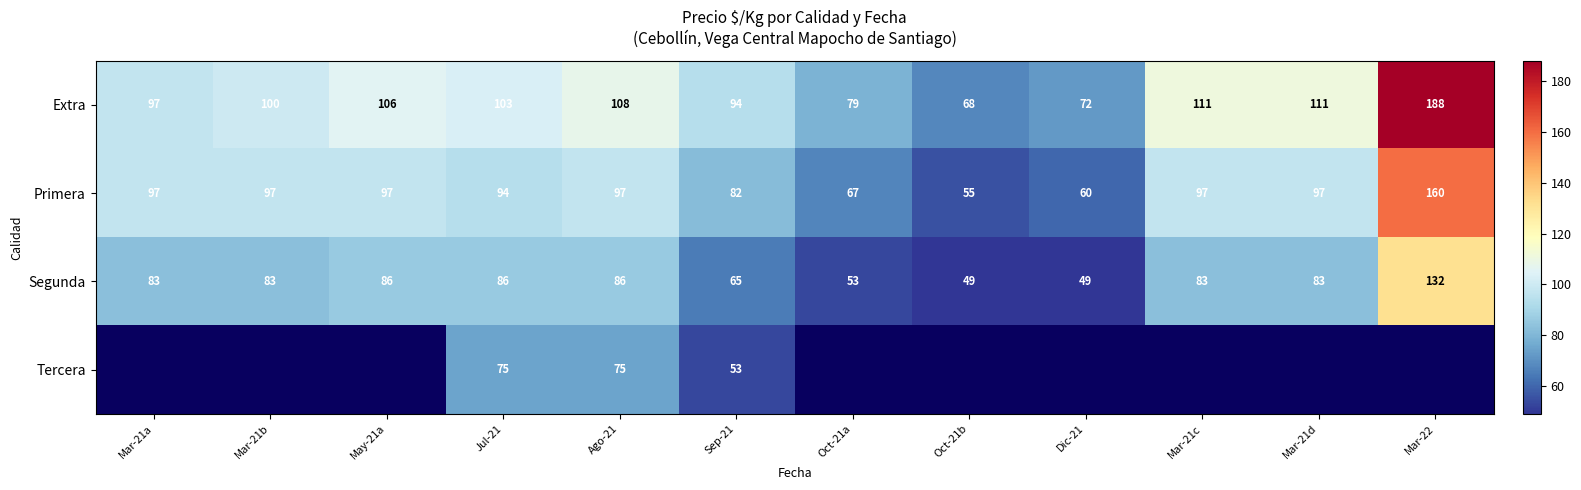

Rank the series at Jul-21 from lowest to highest value.

Tercera, Segunda, Primera, Extra